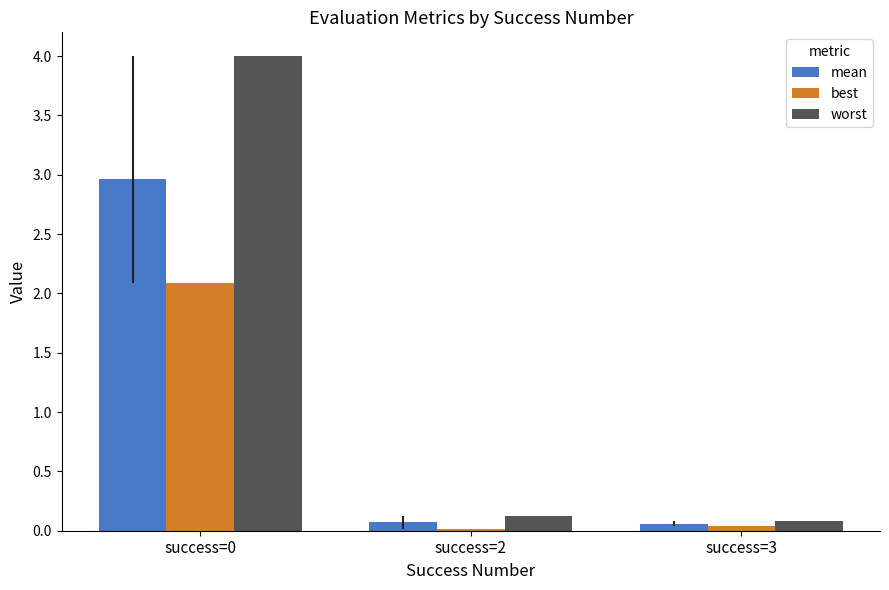

Which series has the largest total across all categories?

worst